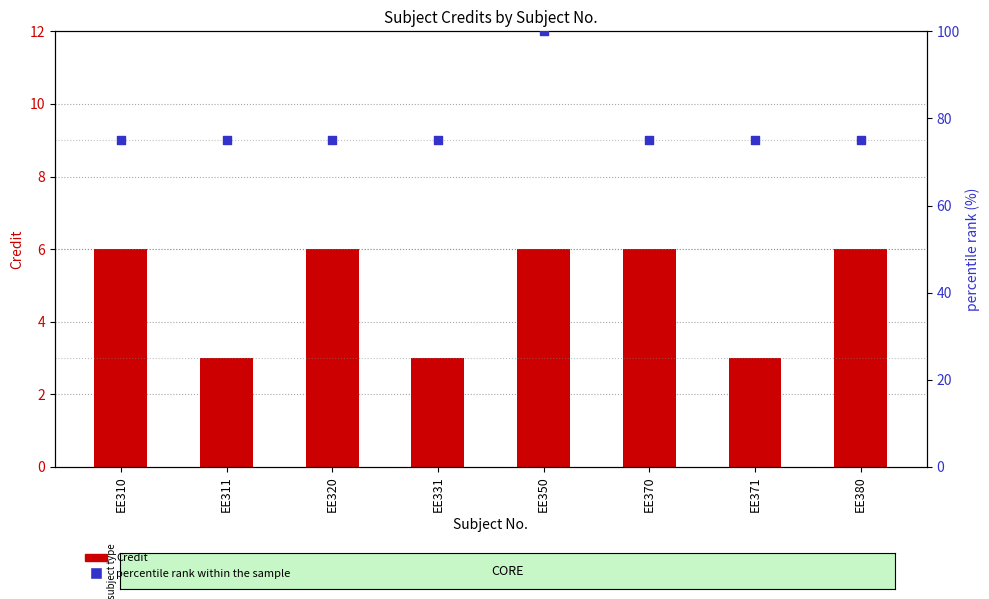

At how many categories does at least one series exceed 23?

8